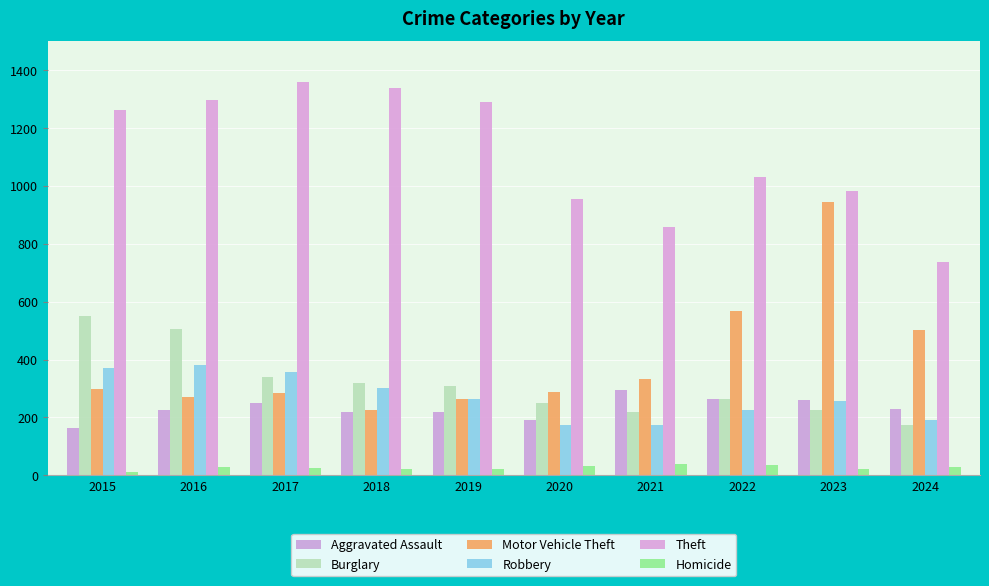

How many bars are there in total?

60